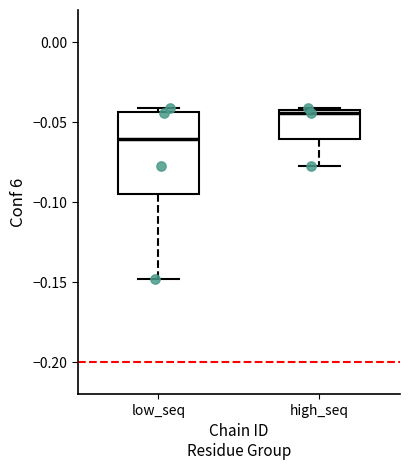

Which box has the highest median line?

high_seq